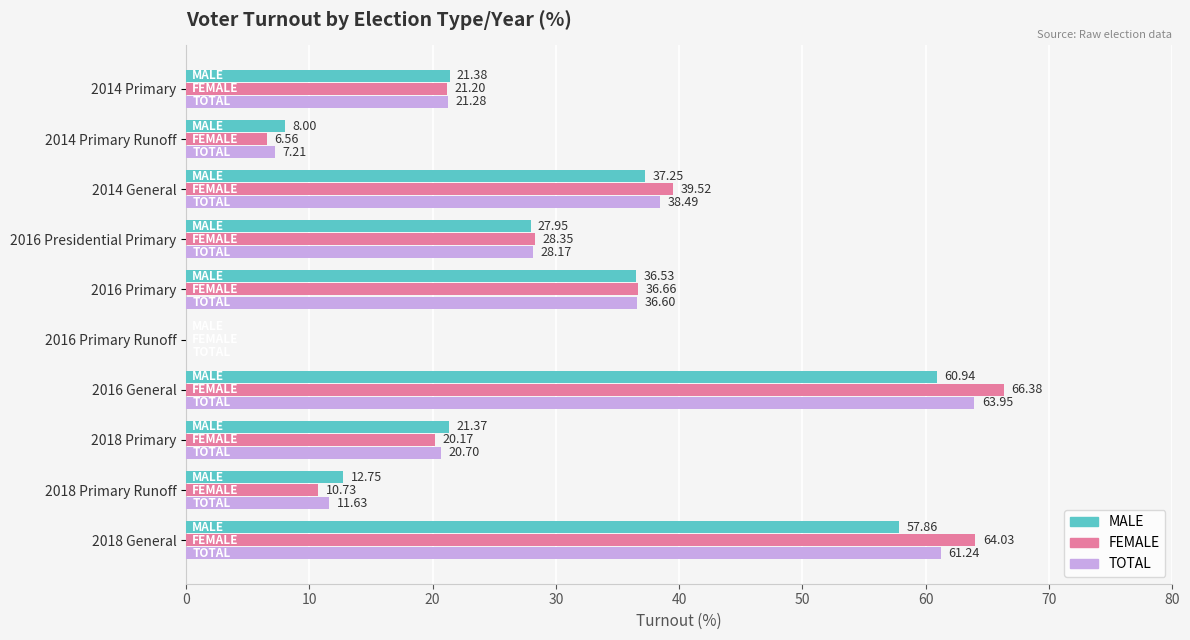

What is the total value across all series at 2016 Presidential Primary?

84.5